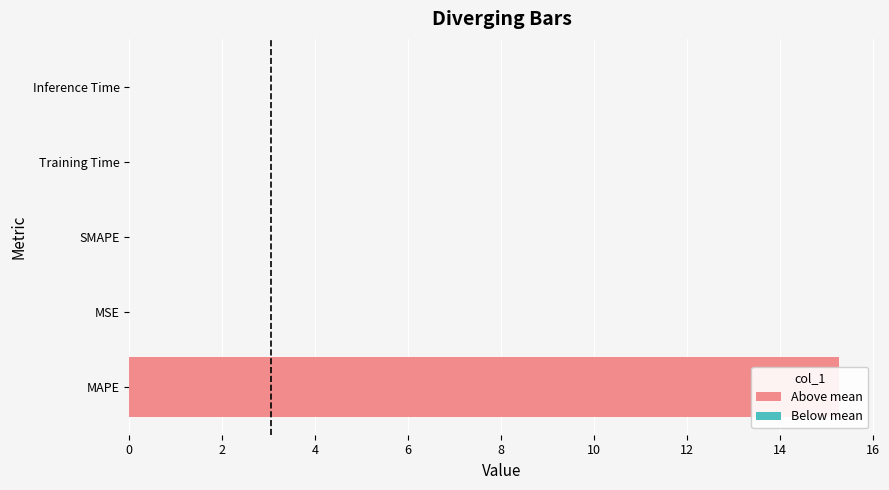

The value at SMAPE is 0.0. True or false?

True